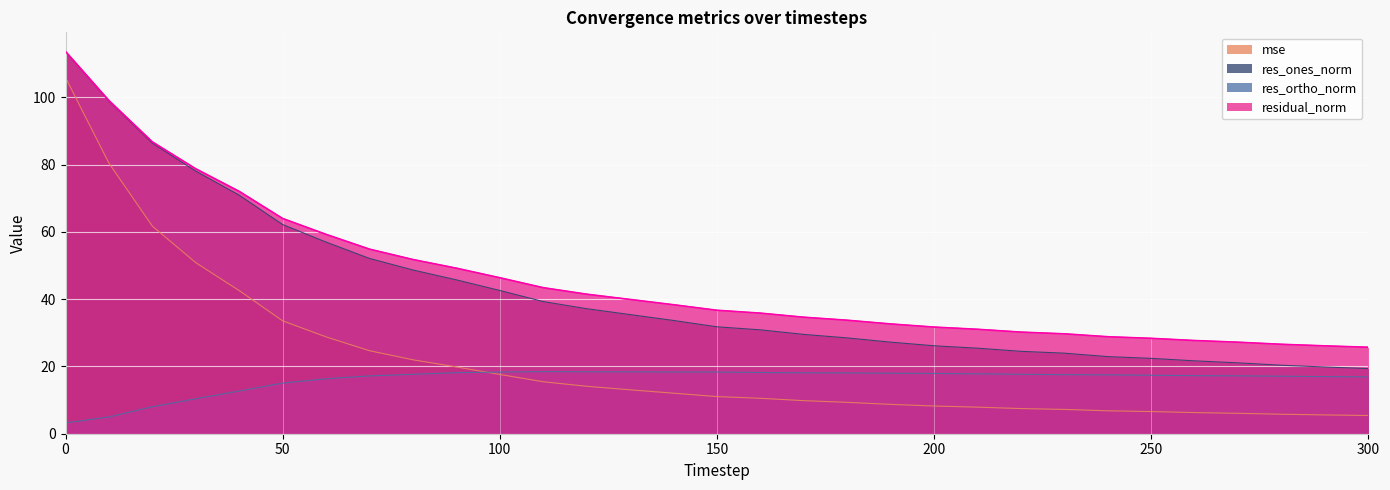

The residual_norm series shows 29.7 at 230. True or false?

True